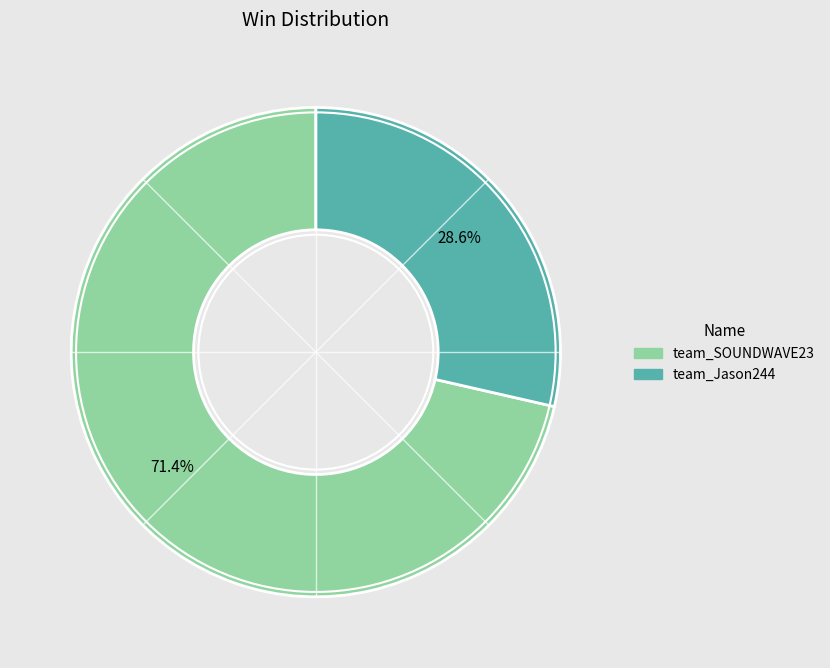

What percentage do team_SOUNDWAVE23 and team_Jason244 together represent?

100.0%